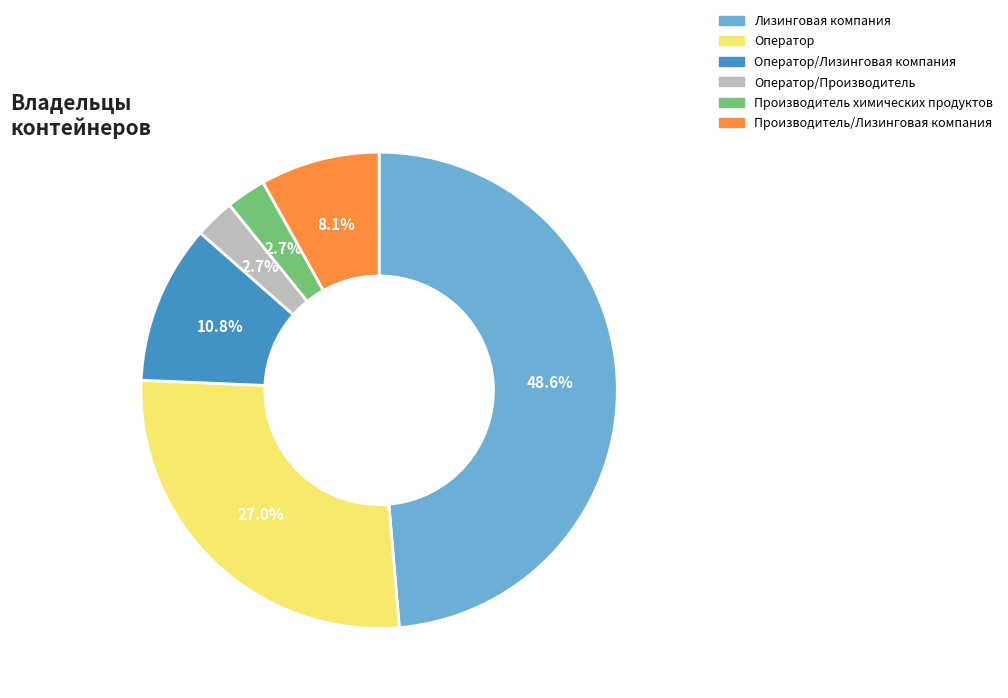

What is the largest slice in the pie chart?

Лизинговая компания